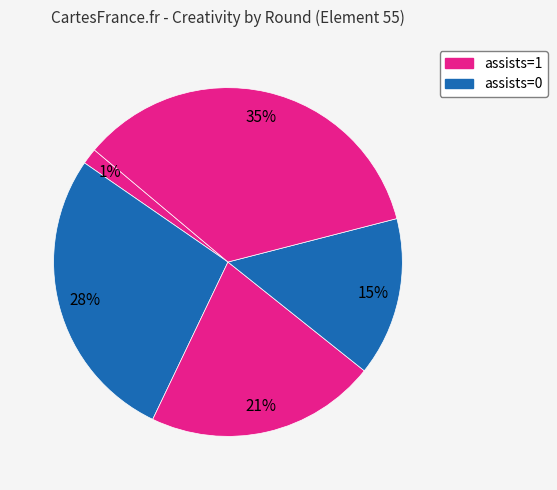

How many slices are in this pie chart?

5